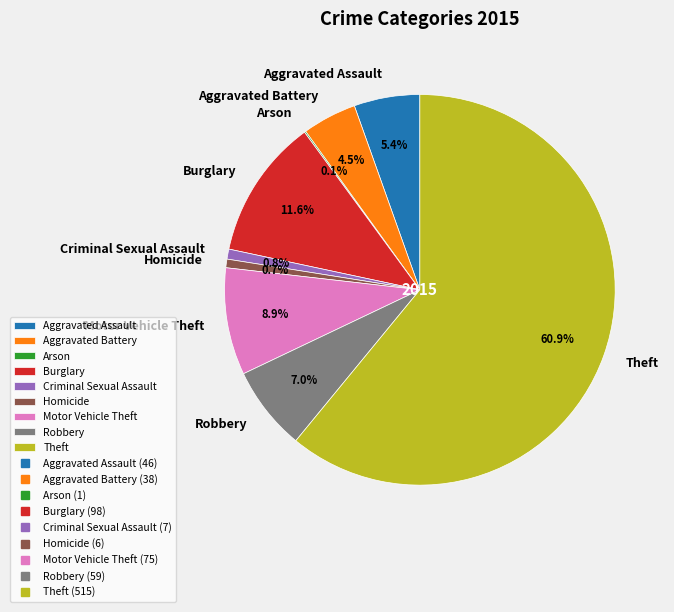

True or false: Theft accounts for 69% of the total.

False